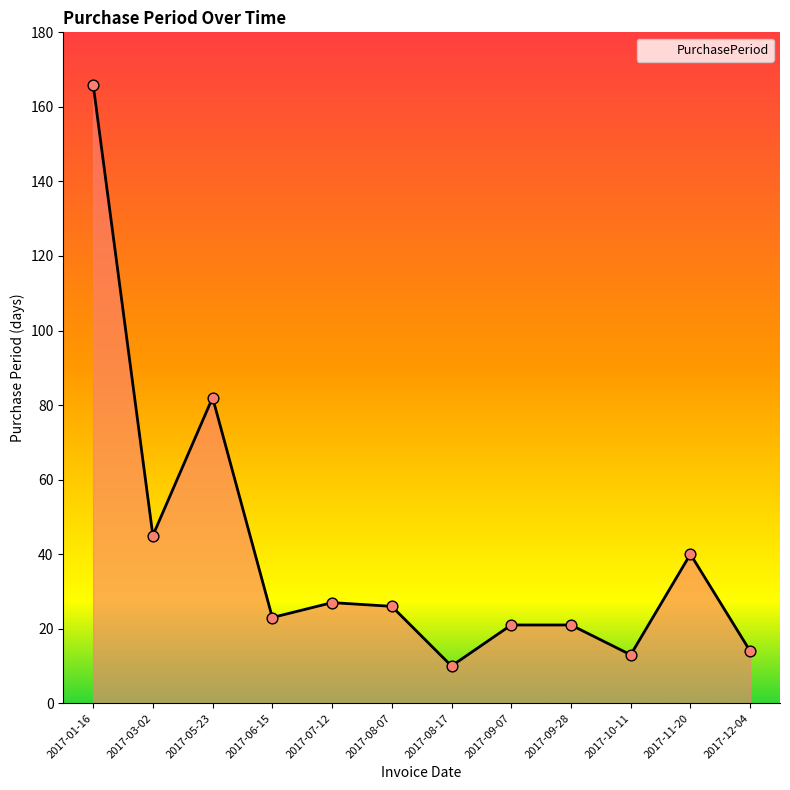

Which has a higher value, 2017-12-04 or 2017-11-20?

2017-11-20